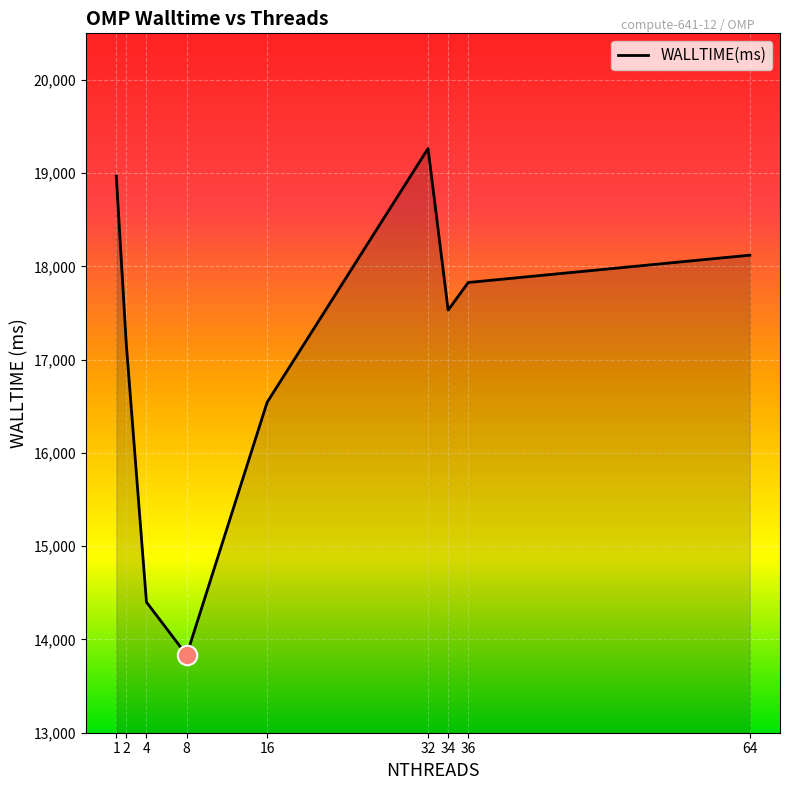

Approximately how many times larger is the value at 36 compared to 32?

0.9